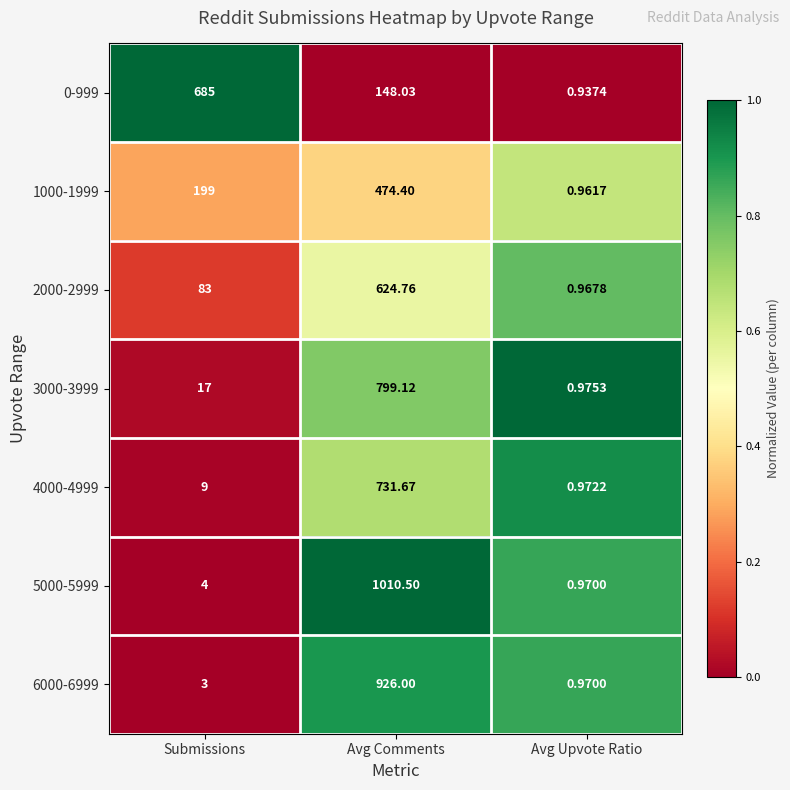

Is the value of 1000-1999 at Avg Comments greater than the value of 5000-5999 at Avg Upvote Ratio?

Yes